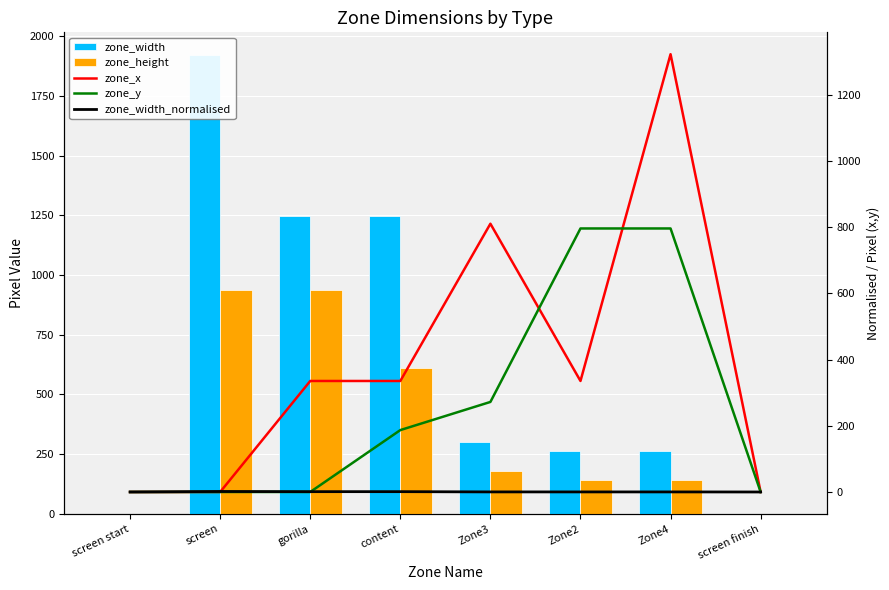

How many categories are shown in the chart?

8